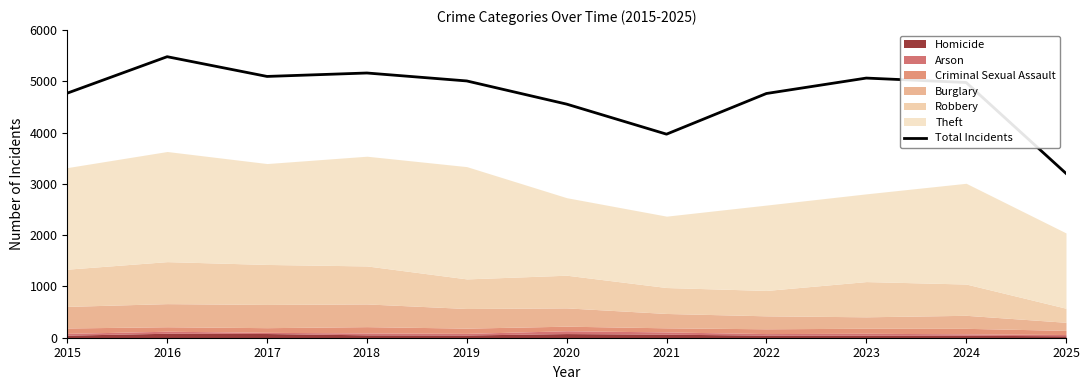

Which category has the highest value across all series?

2016